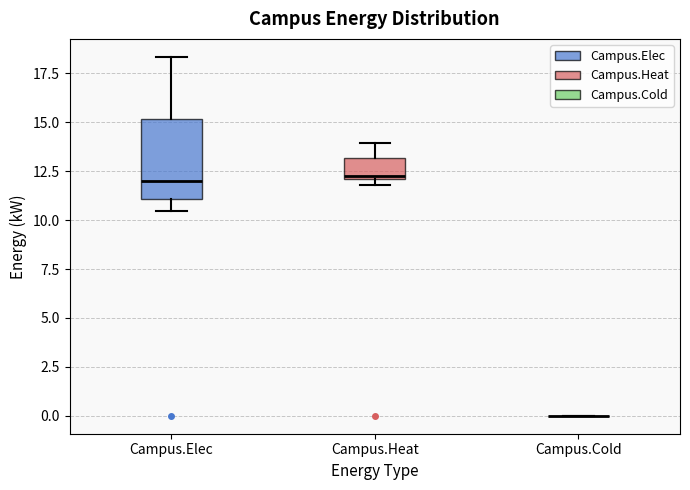

Where does the lower whisker of the box for Campus.Elec end on the y-axis? The values are not printed on the chart, so give them approximately, as read against the axis.

10.5